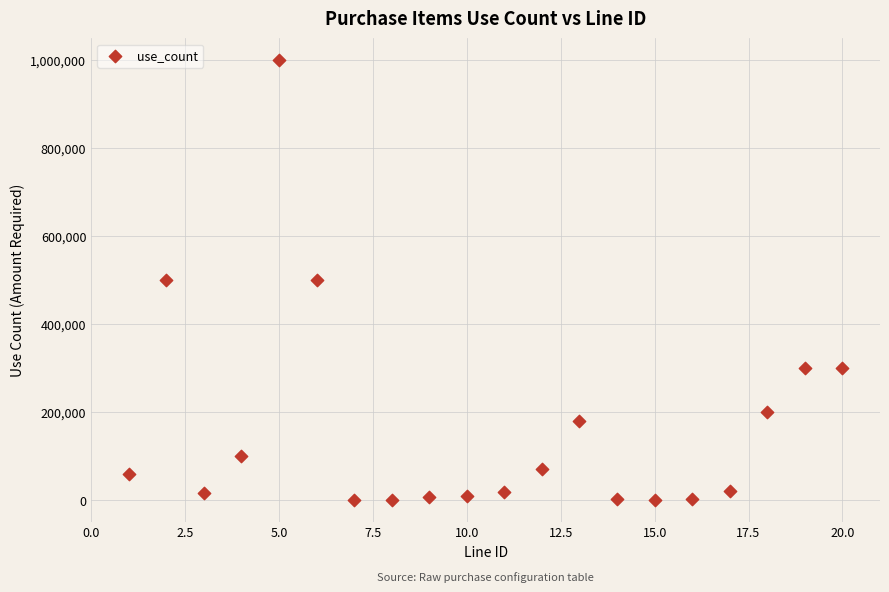

What is the range of Y values (max minus min)?

999900